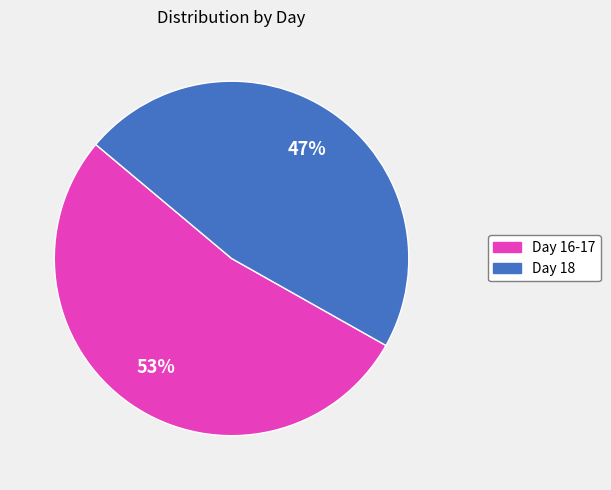

Between Day 16-17 and Day 18, which is larger?

Day 16-17